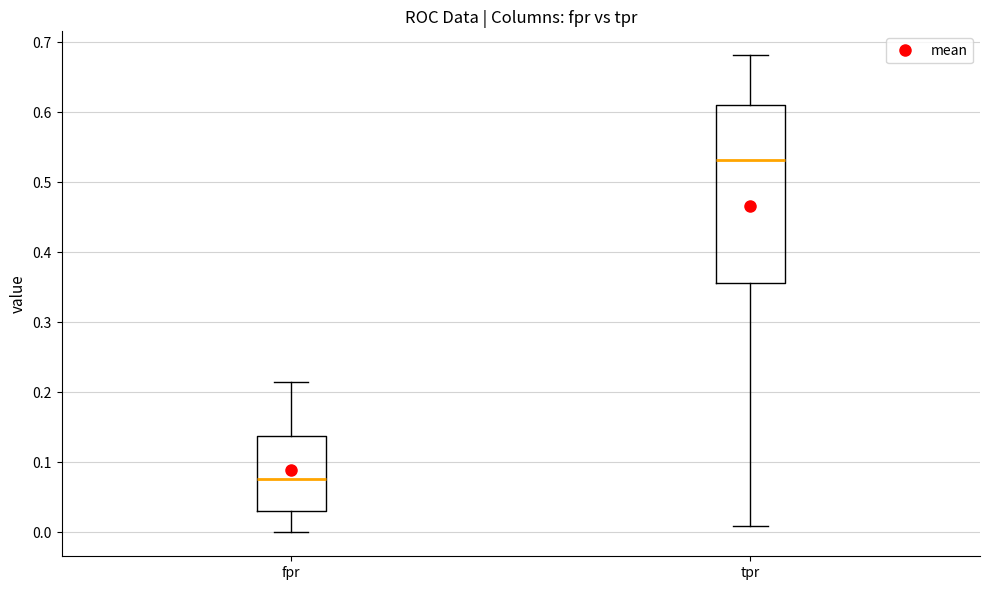

Comparing the boxes themselves (not the whiskers), which one is the tallest?

tpr